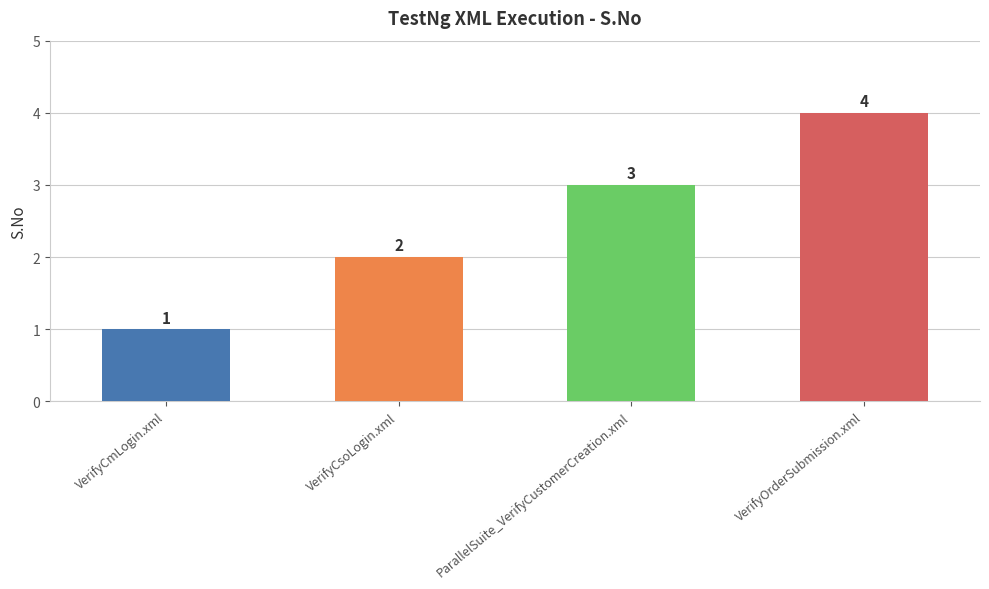

Reading left to right, list all the values displayed in this chart.

VerifyCmLogin.xml=1	VerifyCsoLogin.xml=2	ParallelSuite_VerifyCustomerCreation.xml=3	VerifyOrderSubmission.xml=4